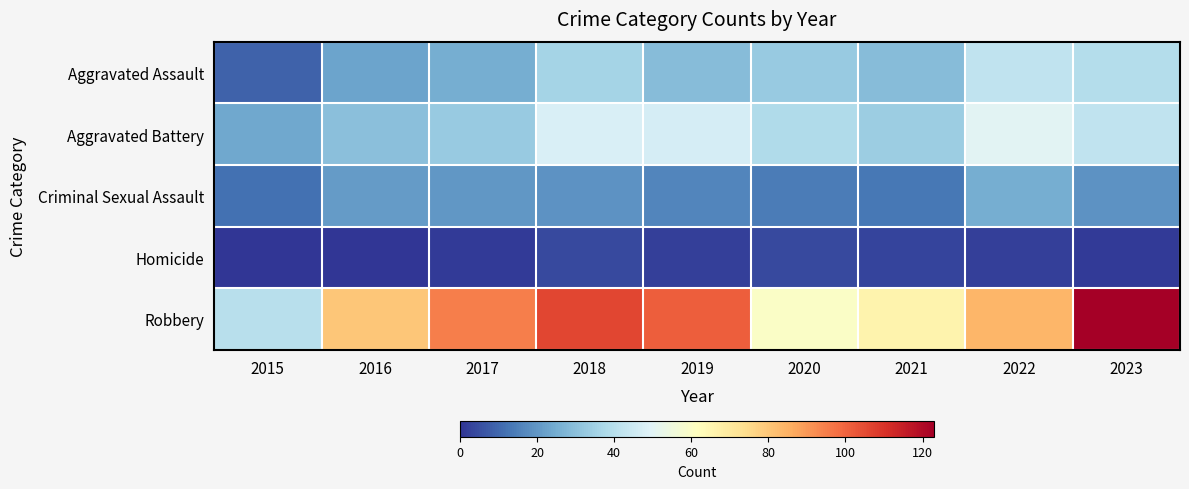

Reading right to left, transcribe all the data shown in this chart.

Aggravated Assault: 2023=39	2022=42	2021=29	2020=33	2019=29	2018=36	2017=25	2016=23	2015=9
Aggravated Battery: 2023=42	2022=50	2021=34	2020=38	2019=47	2018=48	2017=33	2016=30	2015=24
Criminal Sexual Assault: 2023=19	2022=25	2021=13	2020=14	2019=16	2018=19	2017=20	2016=21	2015=12
Homicide: 2023=1	2022=2	2021=3	2020=4	2019=2	2018=4	2017=1	2016=0	2015=0
Robbery: 2023=123	2022=84	2021=66	2020=60	2019=101	2018=106	2017=95	2016=80	2015=40